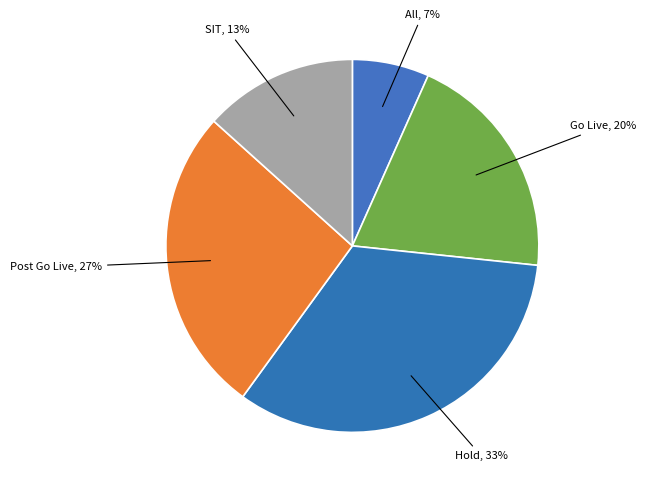

Approximately how many times larger is the value at Go Live, 20% compared to Hold, 33%?

0.6